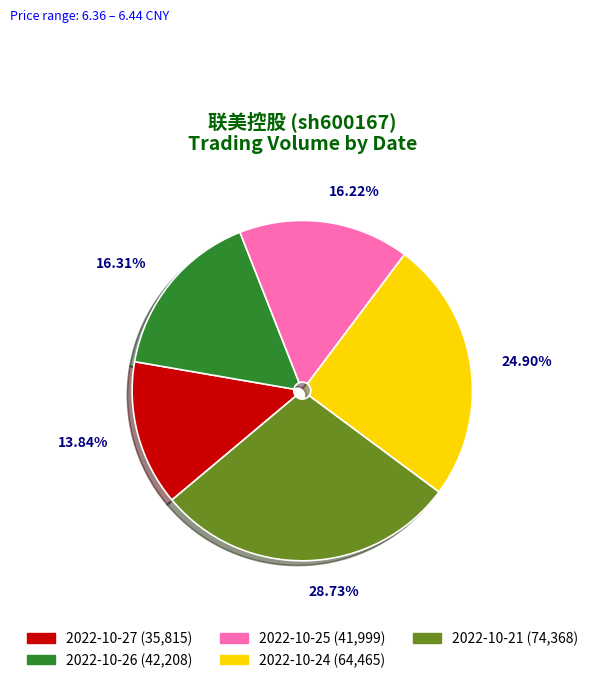

What is the total percentage of 2022-10-26 and 2022-10-21?

45.0%